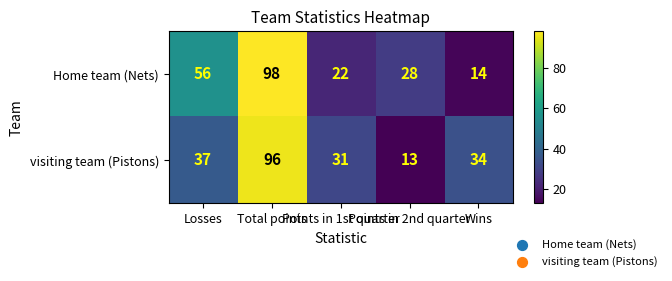

Which series has the largest total across all categories?

Home team (Nets)